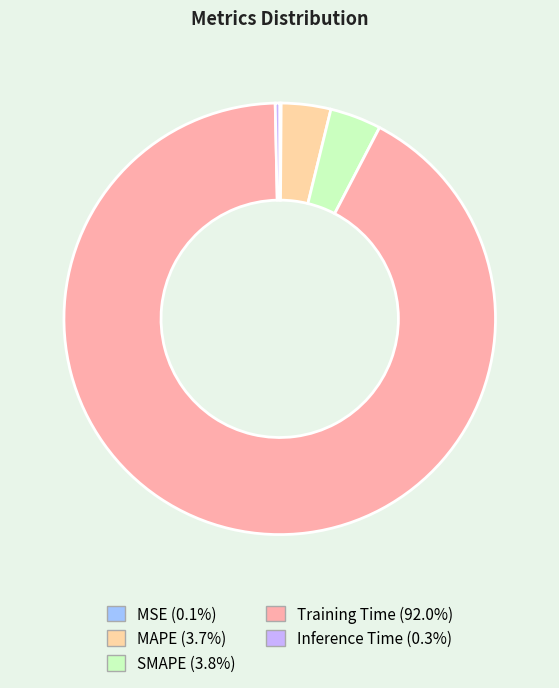

Is there a majority slice in this chart?

Yes